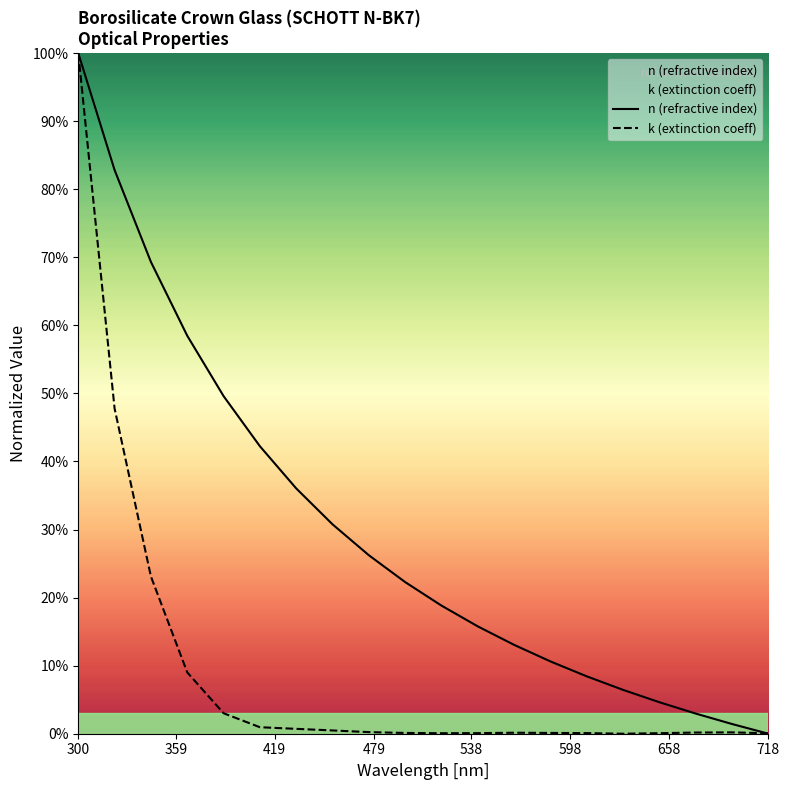

What are all the series names shown in the legend?

n (refractive index), k (extinction coeff)